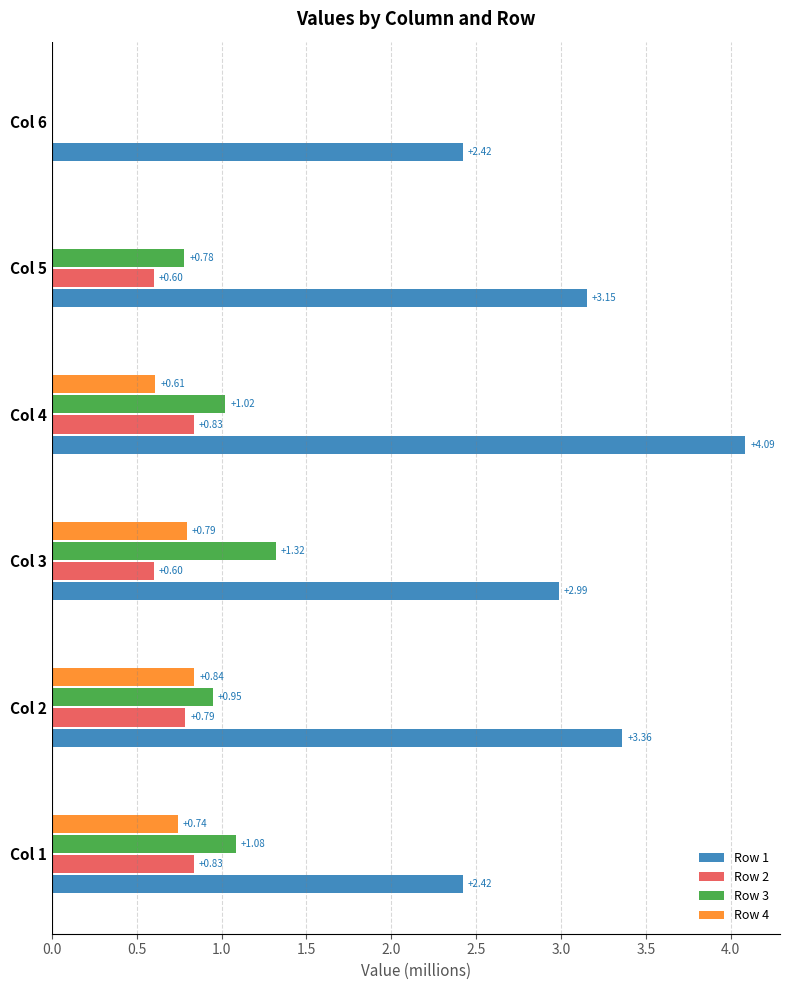

At which category is the sum across all series the highest?

Col 4